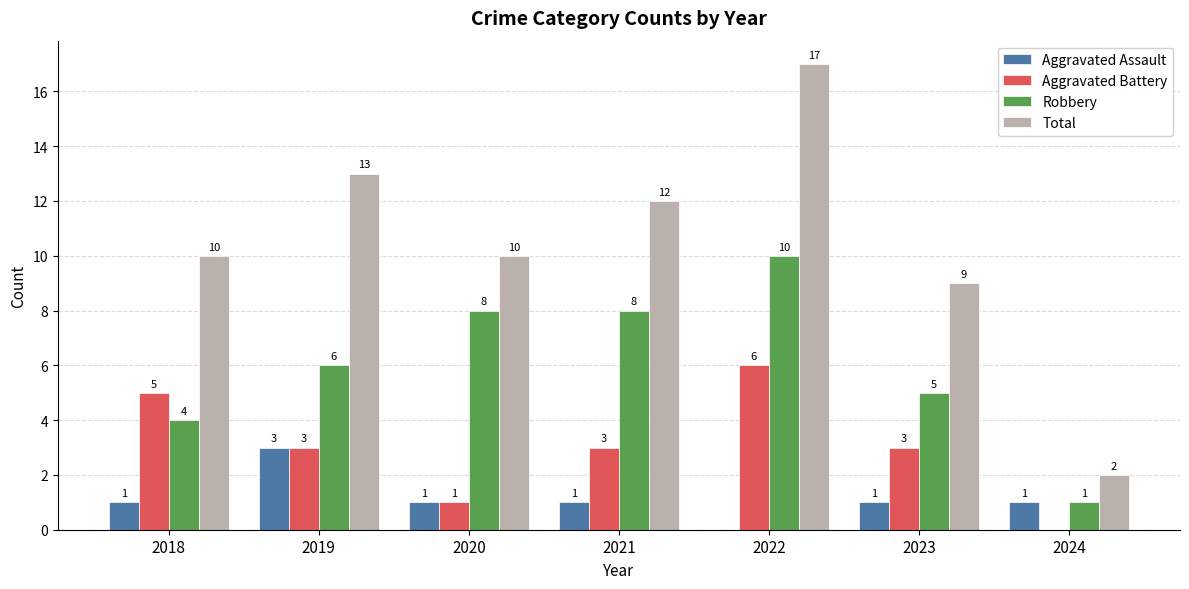

What is the sum of all Robbery values?

42